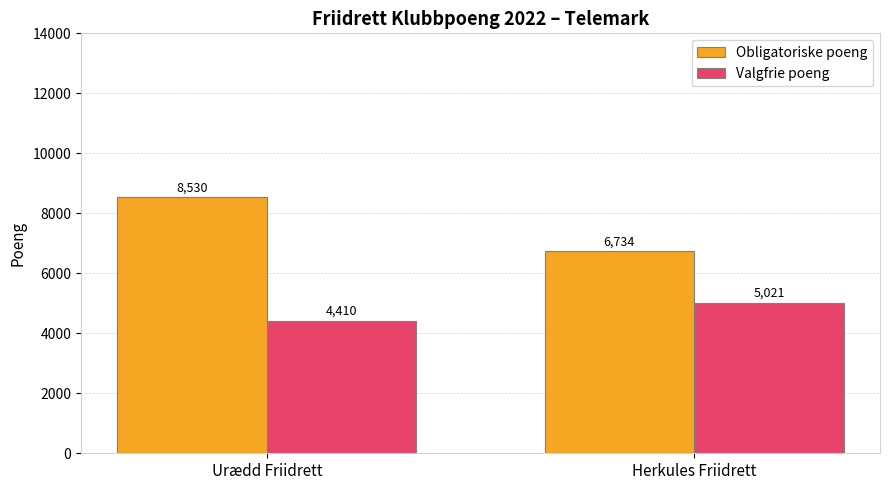

Which series has the largest range (max minus min)?

Obligatoriske poeng